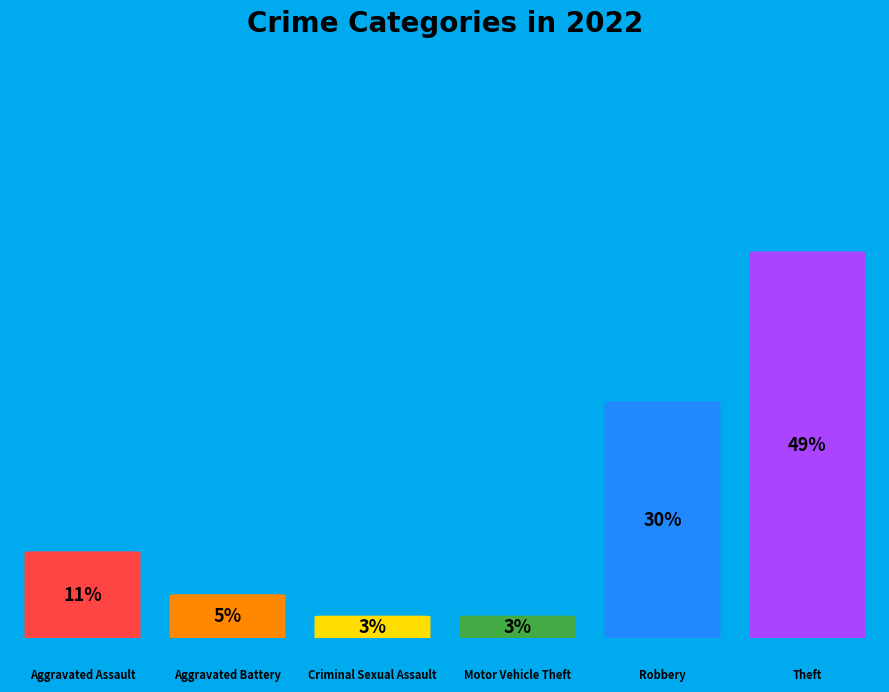

What percentage do Aggravated Battery and Criminal Sexual Assault together represent?

8.1%